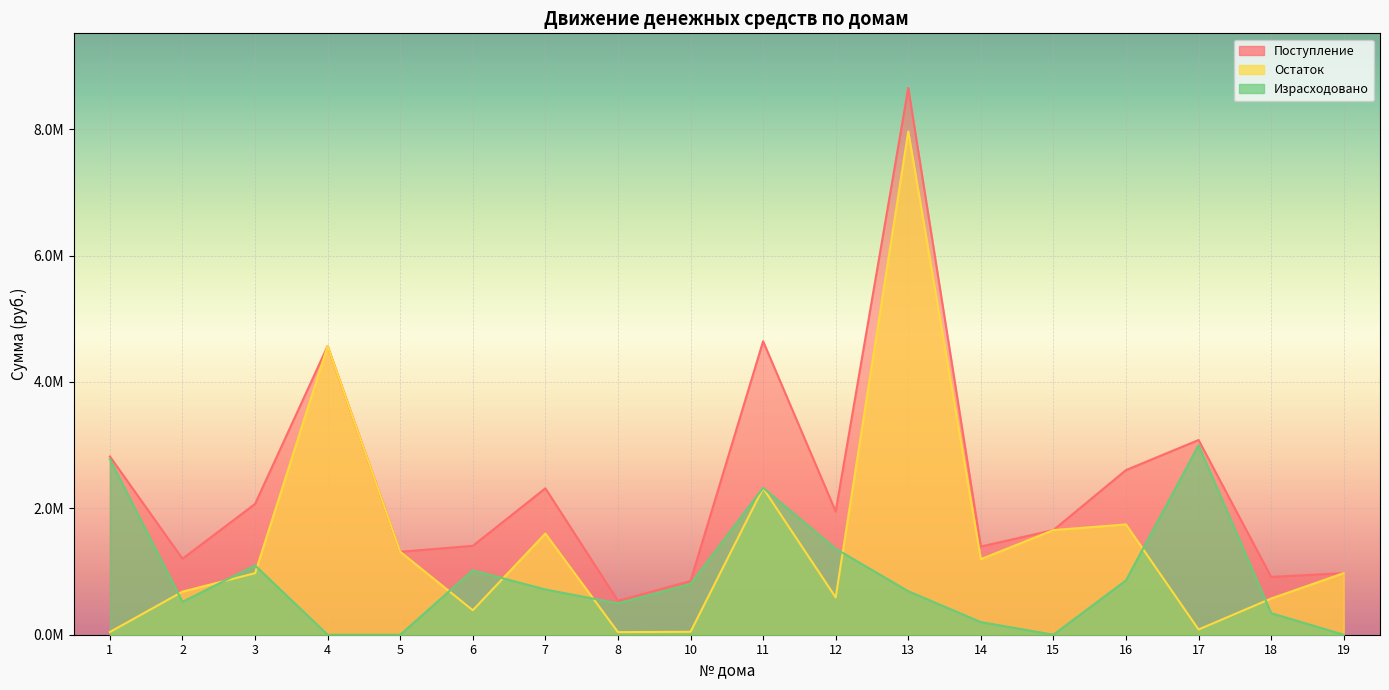

True or false: Остаток and Поступление cross at least once.

False